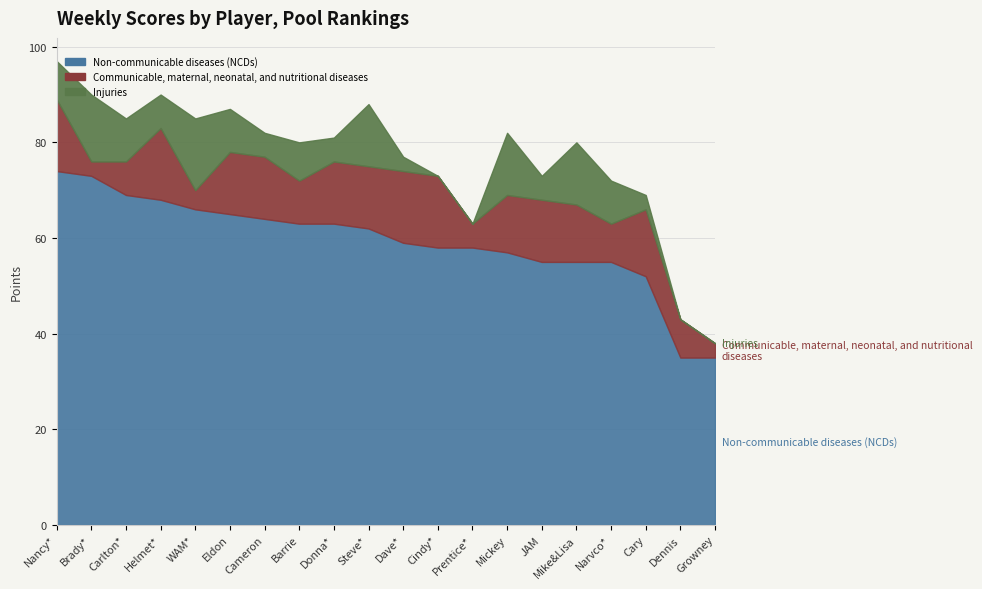

What position from the right is Eldon?

15